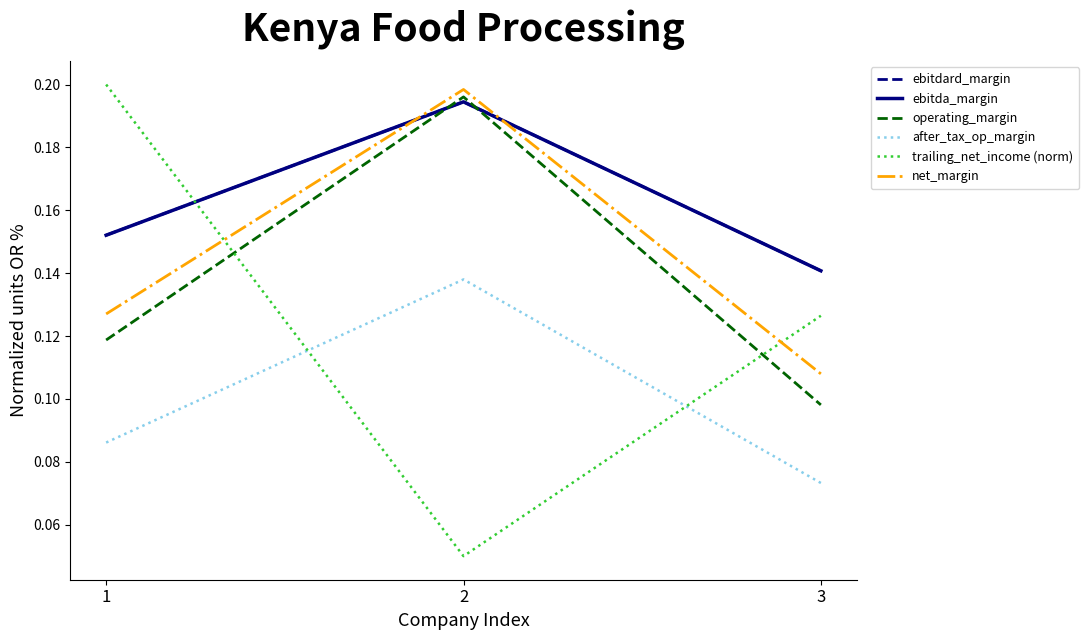

What is the average value of the after_tax_op_margin series?

0.1